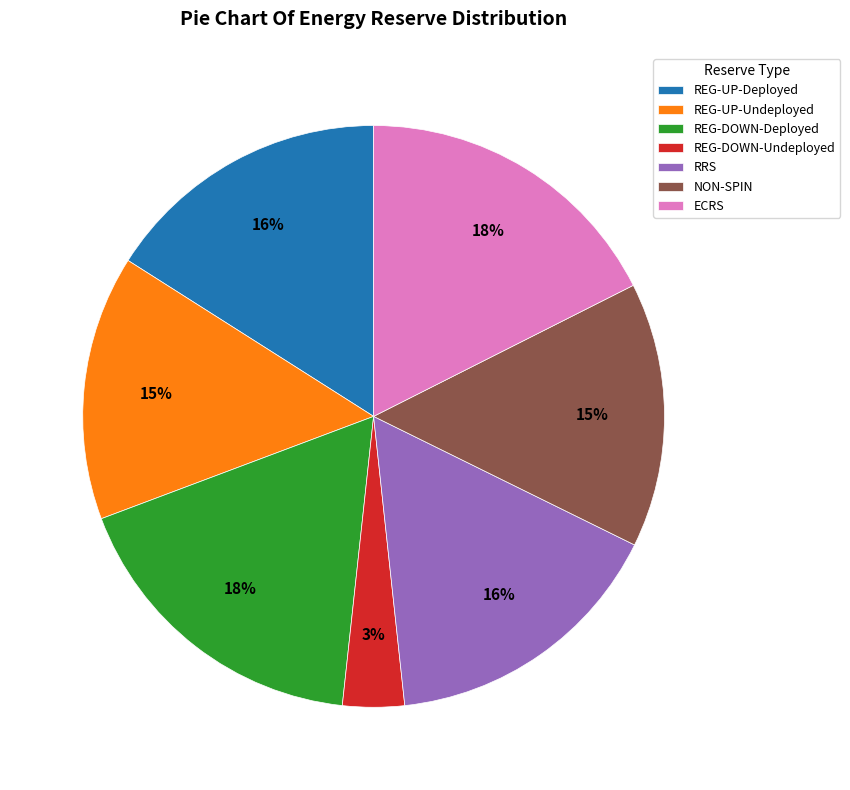

Which has a higher value, NON-SPIN or REG-DOWN-Undeployed?

NON-SPIN